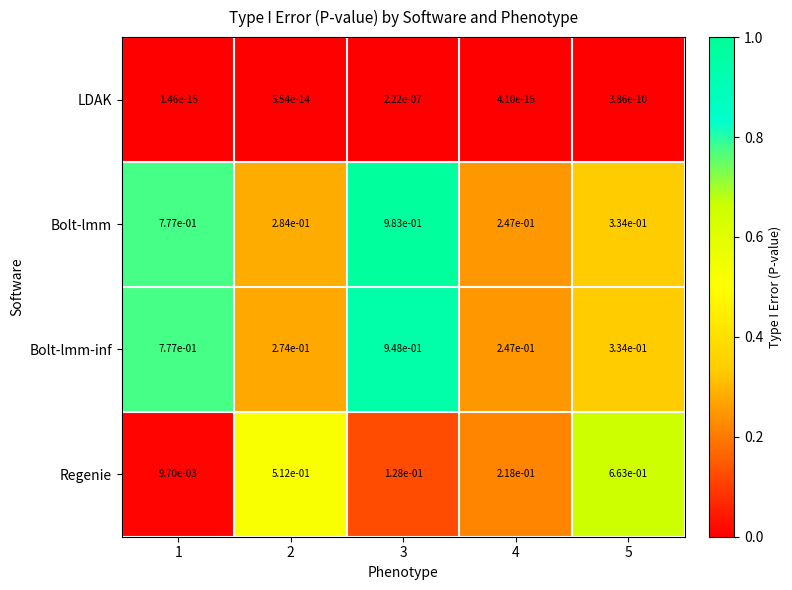

Which series has the largest total across all categories?

Bolt-lmm